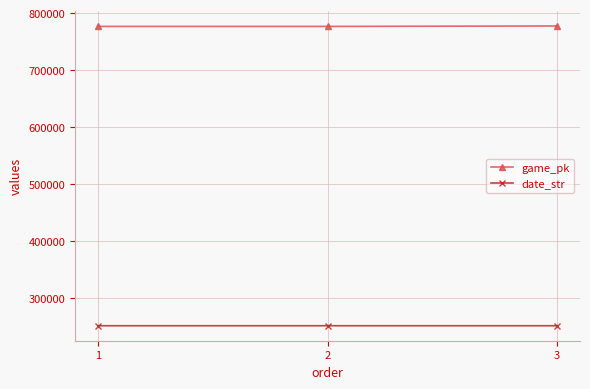

What is the maximum value for date_str?

250819